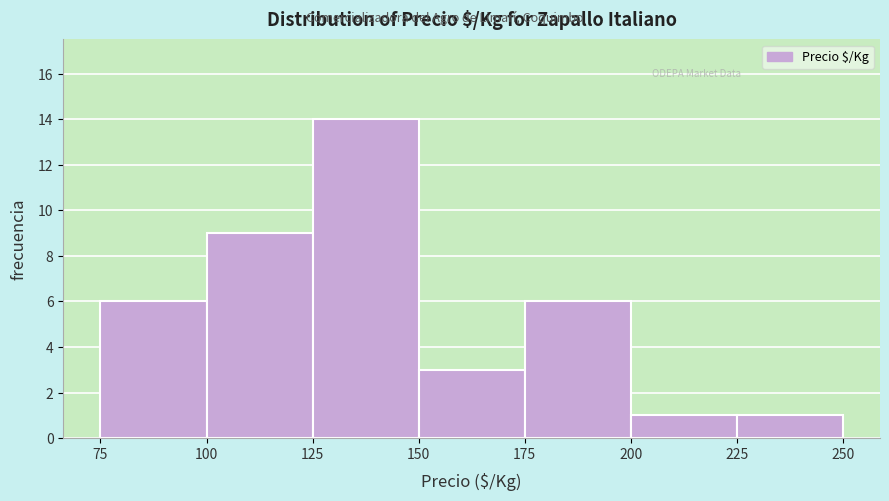

What is the height of the bar covering 225 to 250 on the x-axis? The values are not printed on the chart, so give them approximately, as read against the axis.

1